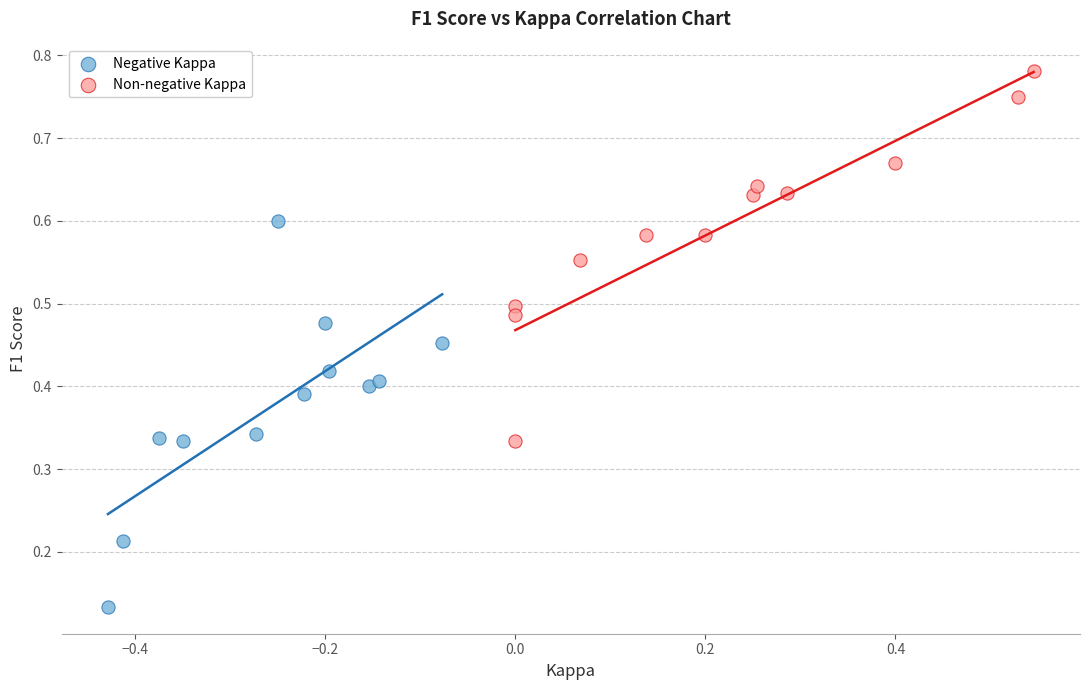

Which series reaches the minimum Y coordinate?

Negative Kappa